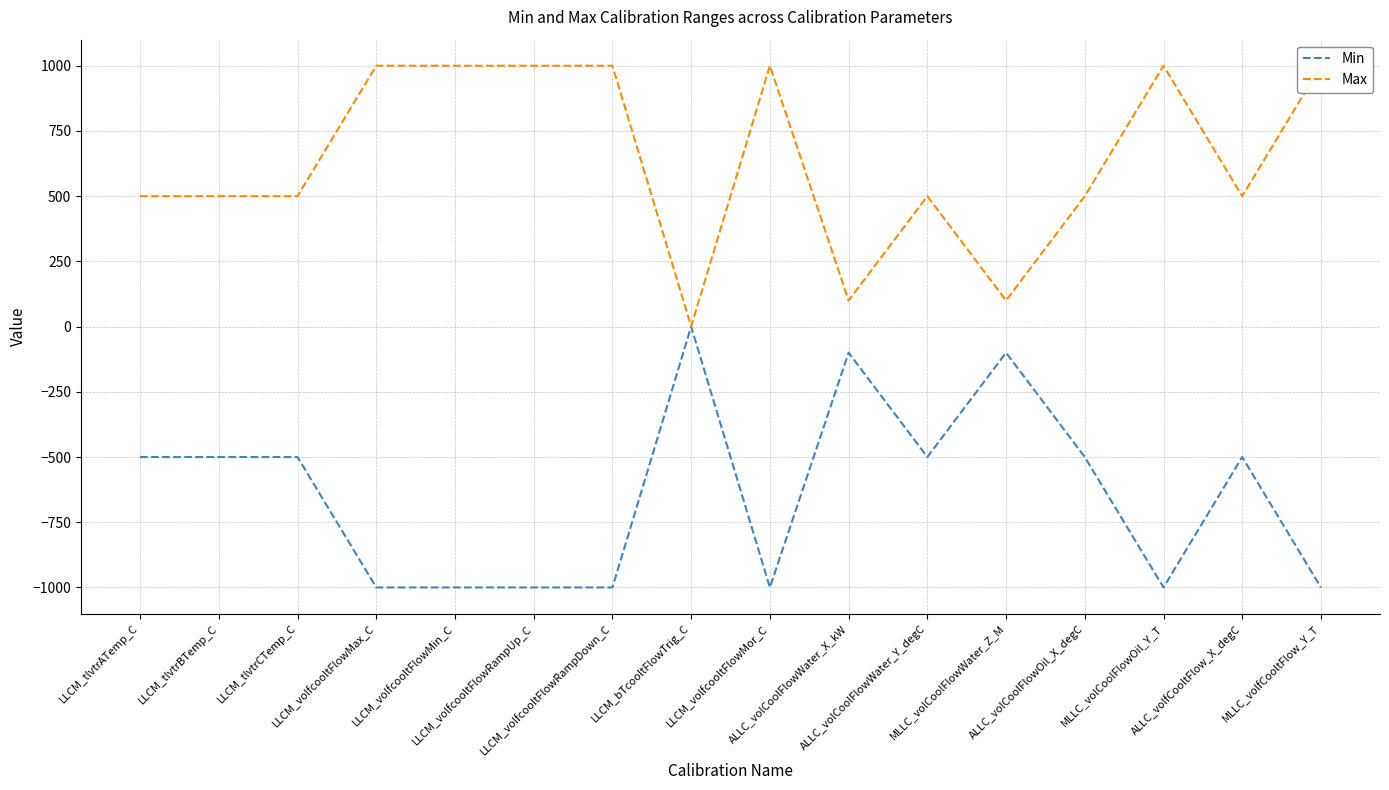

True or false: Min and Max intersect in this chart.

False